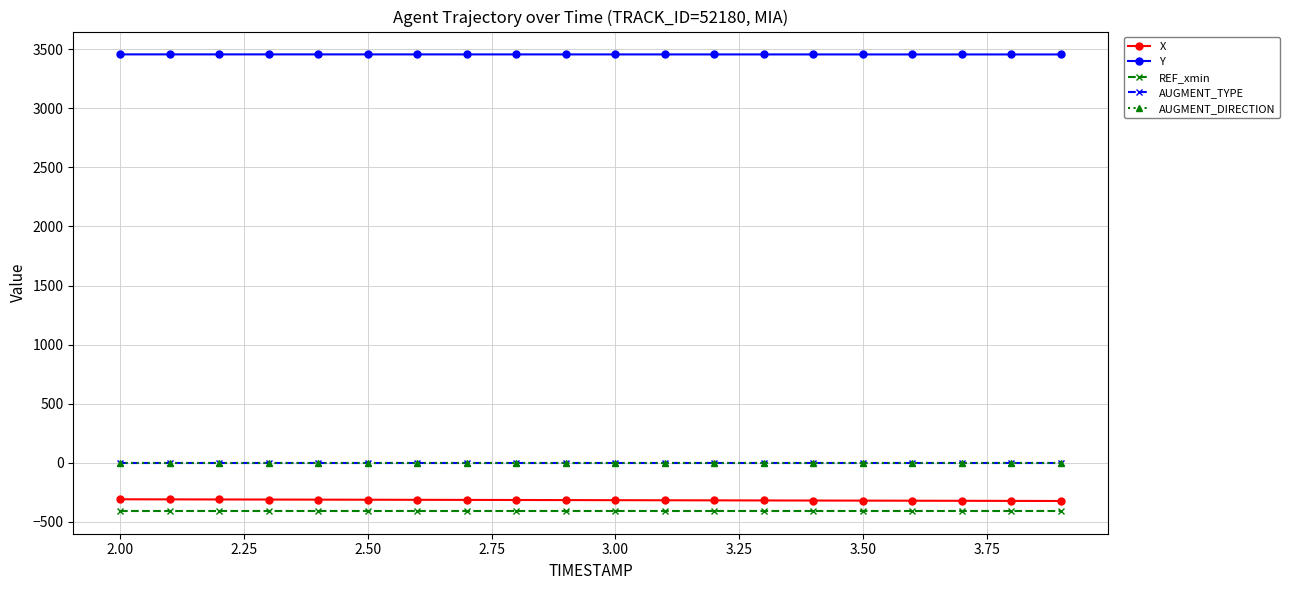

What is the value of the Y point at the 1st from the left?

3457.7